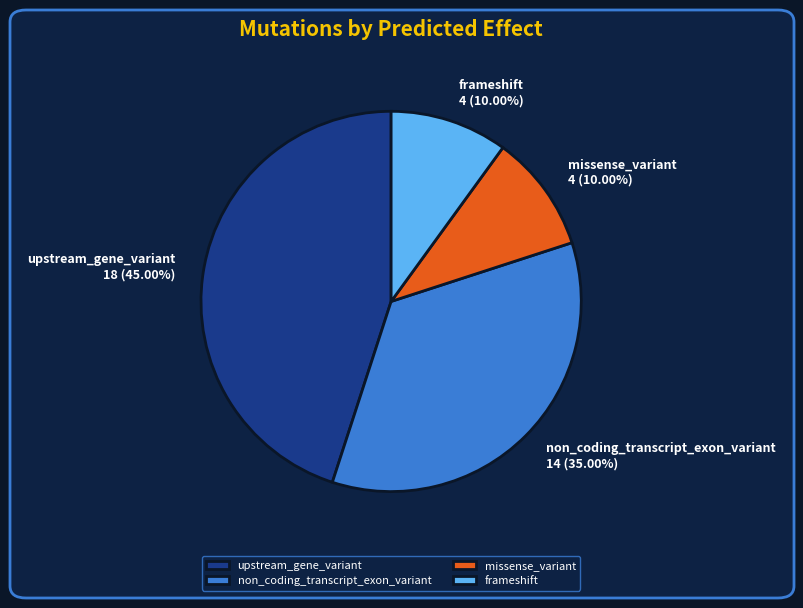

To the nearest percent, what is the difference between the non_coding_transcript_exon_variant and upstream_gene_variant slice percentages?

10%